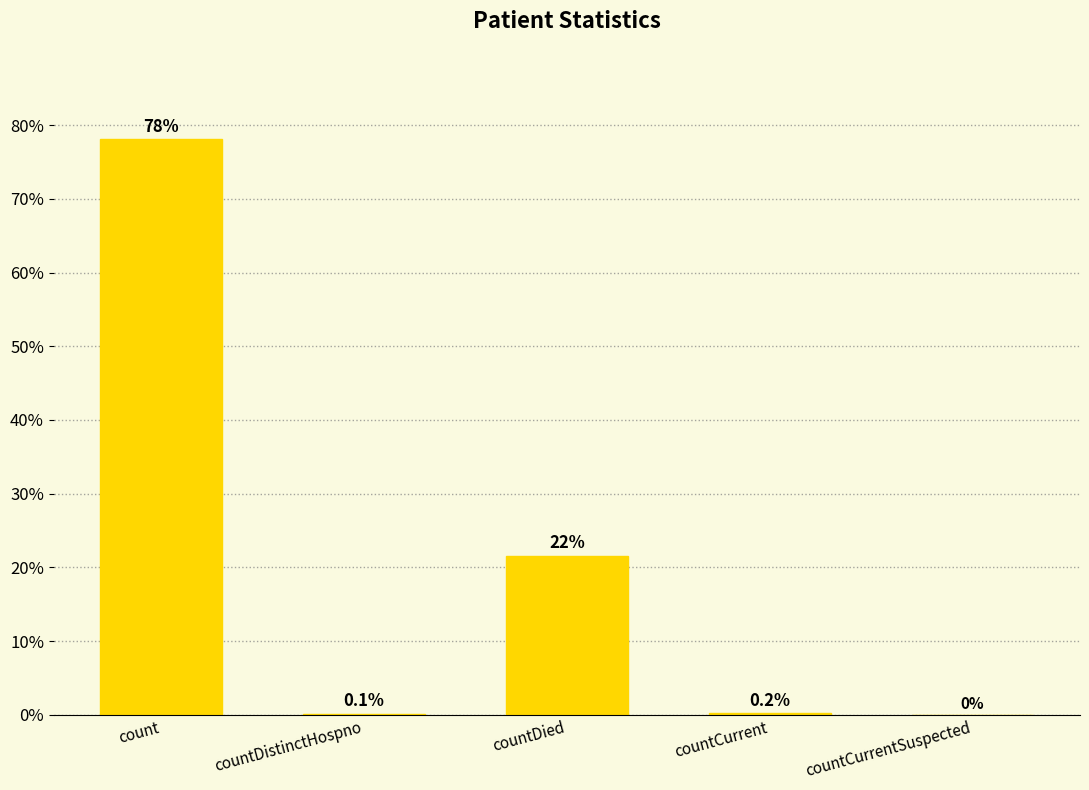

How many positive values are there?

4